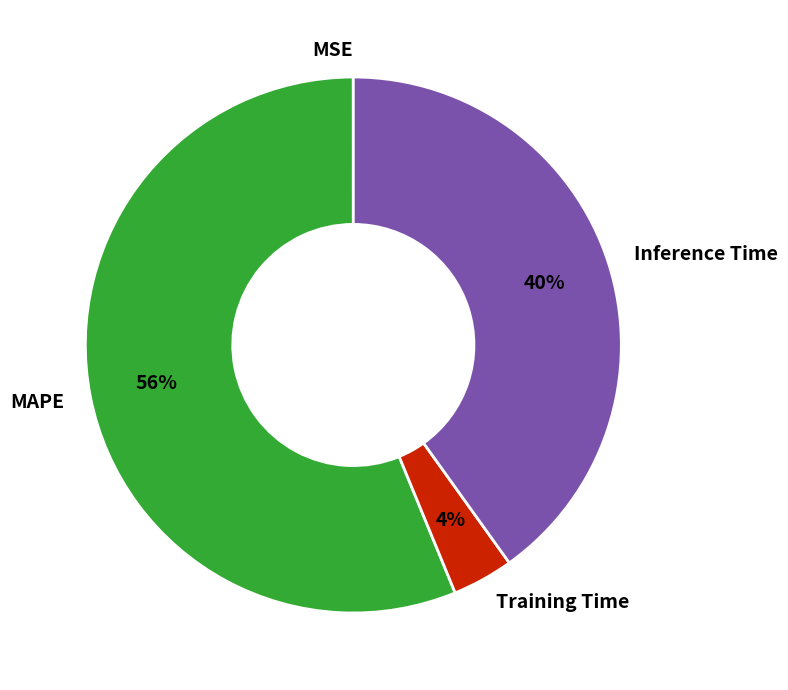

Which category has the biggest portion of the pie?

MAPE